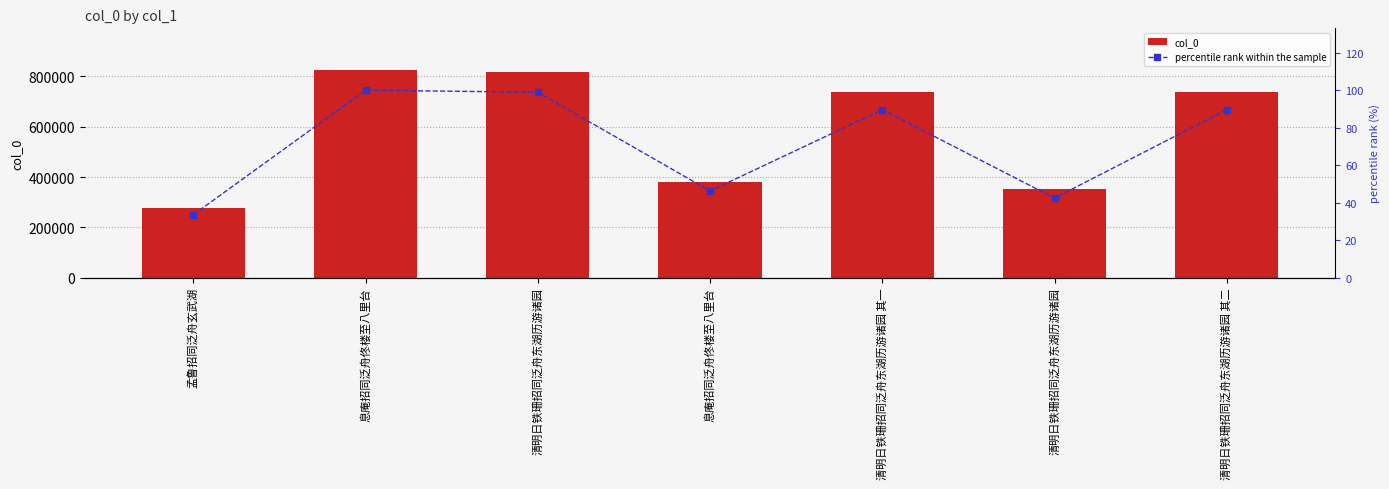

Which series changed the most between 息庵招同泛舟佟楼至八里台 and 息庵招同泛舟佟楼至八里台?

col_0